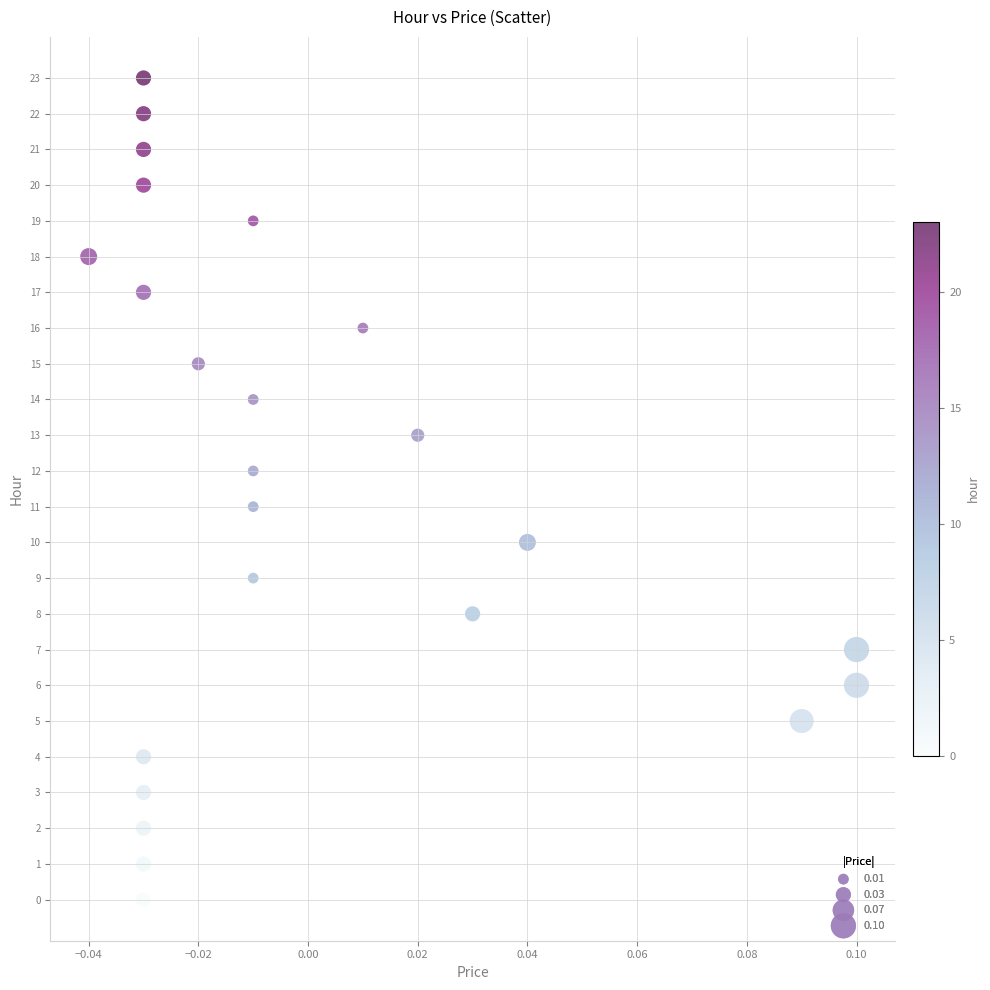

What is the range of Y values (max minus min)?

23